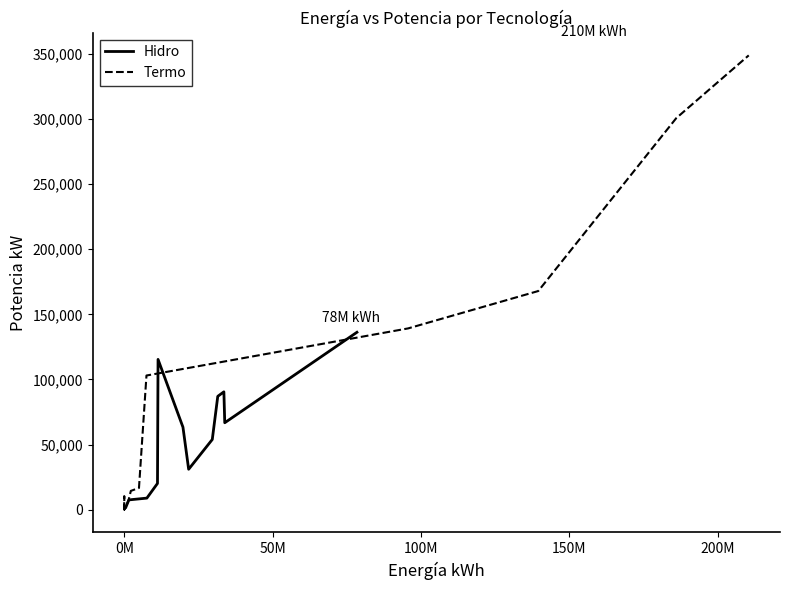

Which series ends up on top after the final intersection of Termo and Hidro?

Termo